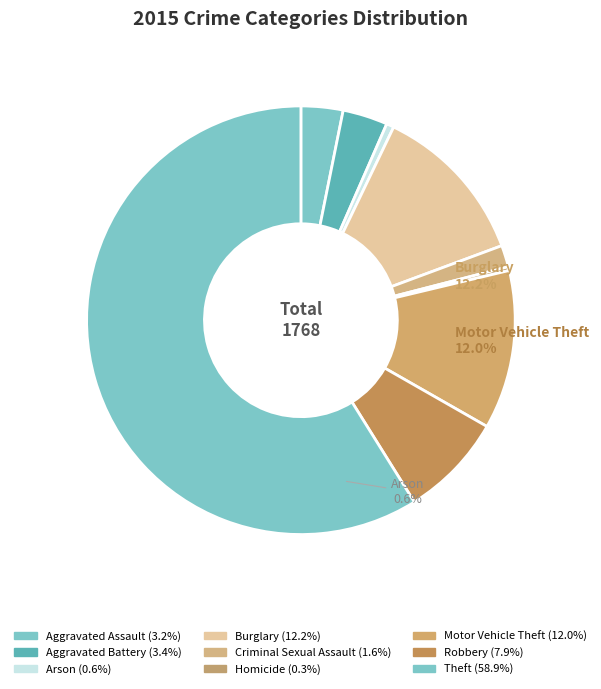

True or false: Criminal Sexual Assault accounts for 2% of the total.

True